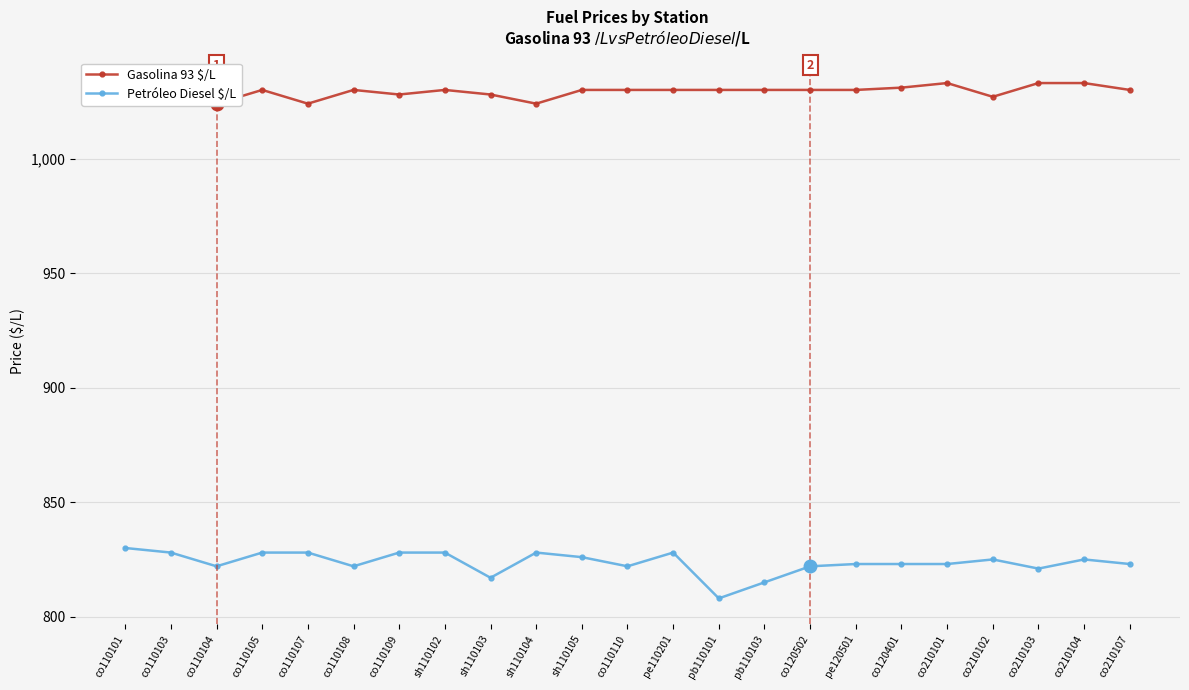

How many lines are shown in the chart?

2